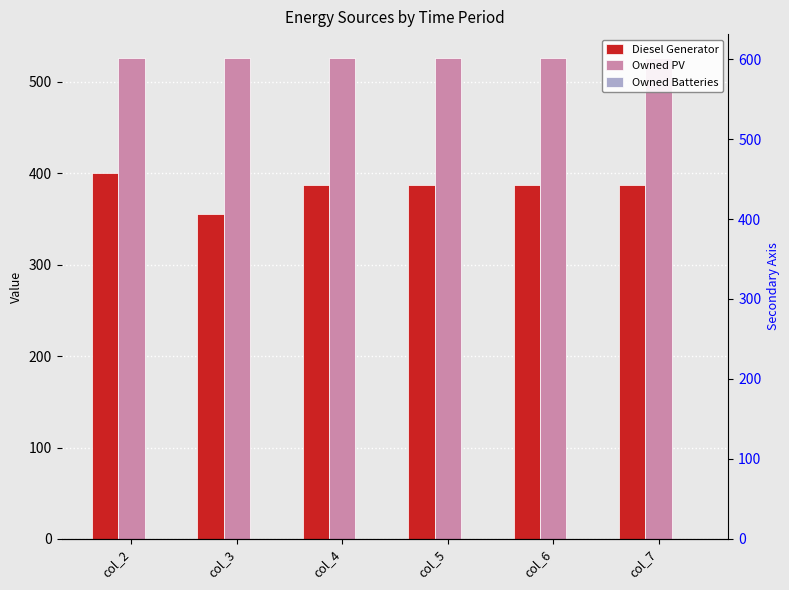

Rank the series by their maximum value, from lowest to highest.

Owned Batteries, Diesel Generator, Owned PV